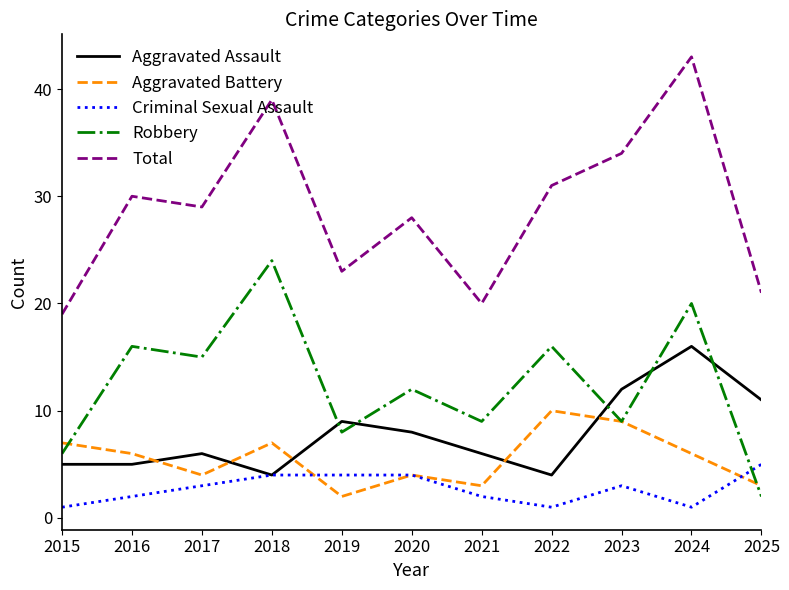

What is the sum of all Aggravated Battery values?

61